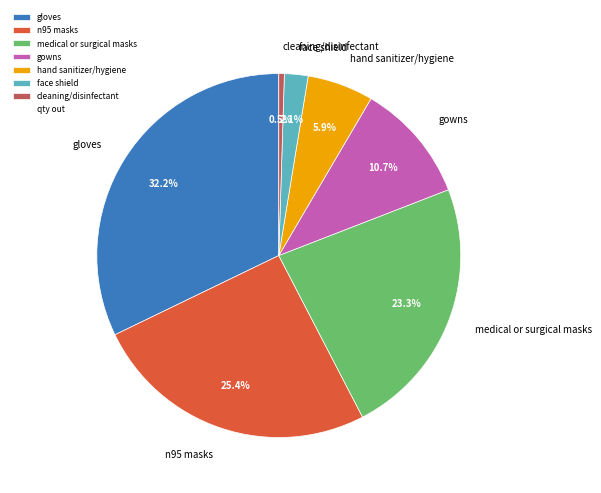

Is it true that face shield is 11% of the pie?

False